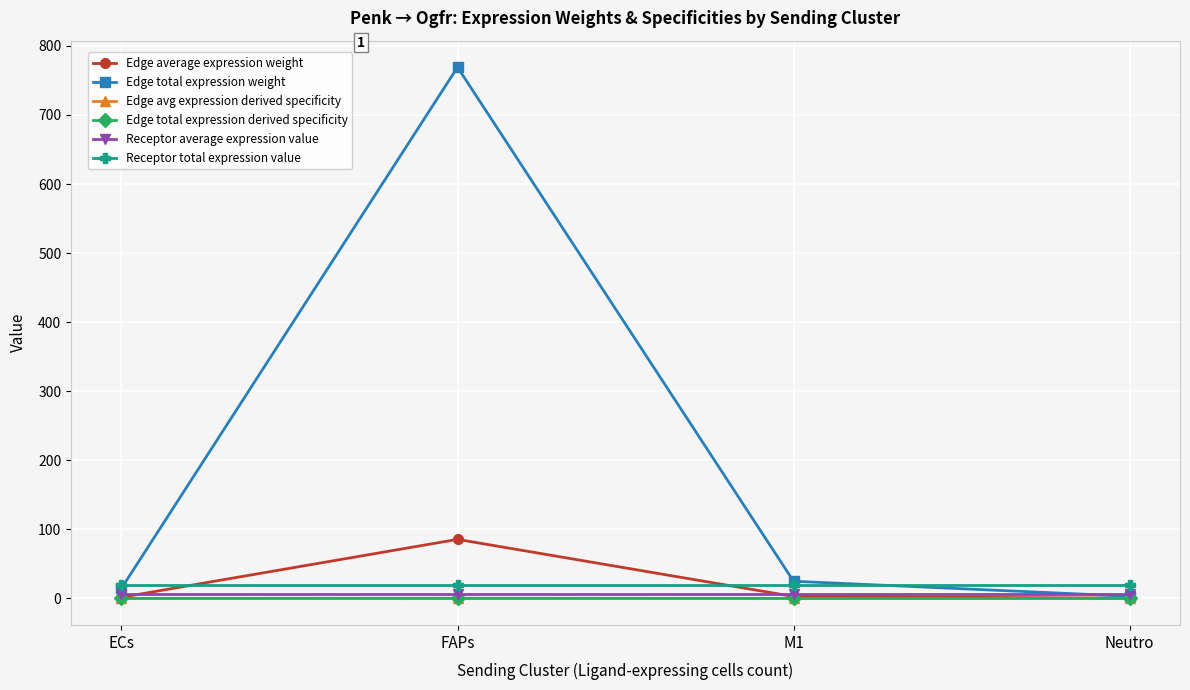

What is the highest value of the Edge avg expression derived specificity series?

0.1